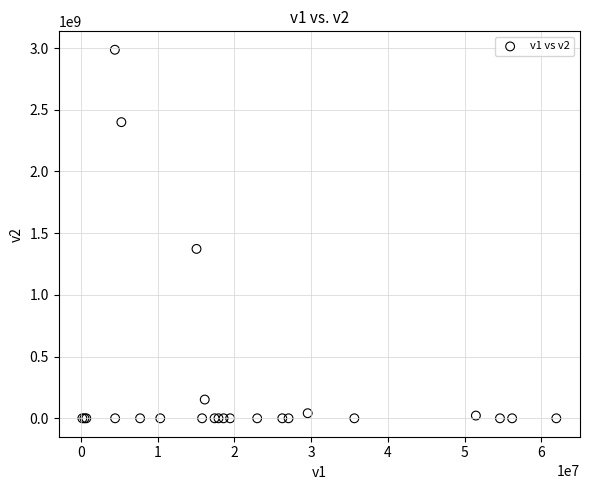

What Y value in the scatter plot is closest to 1493243424?

1372699891.2